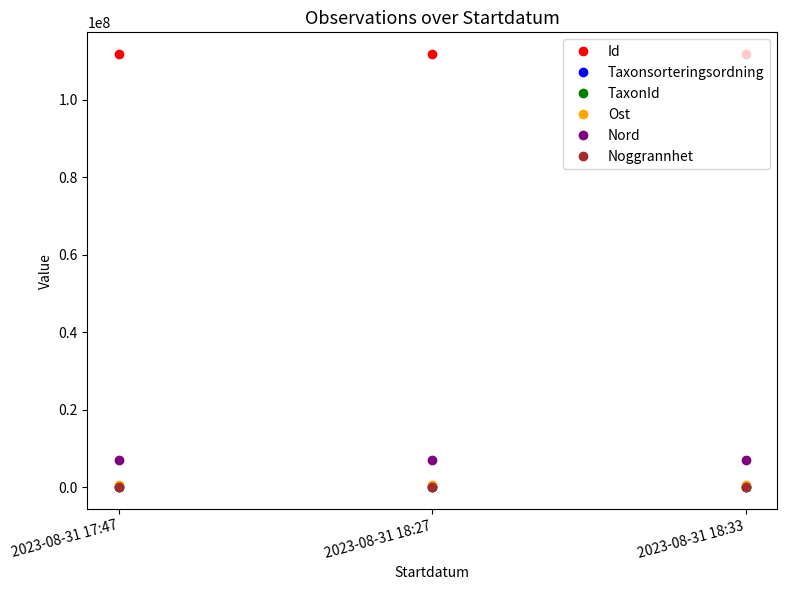

Which series has the largest total across all categories?

Id